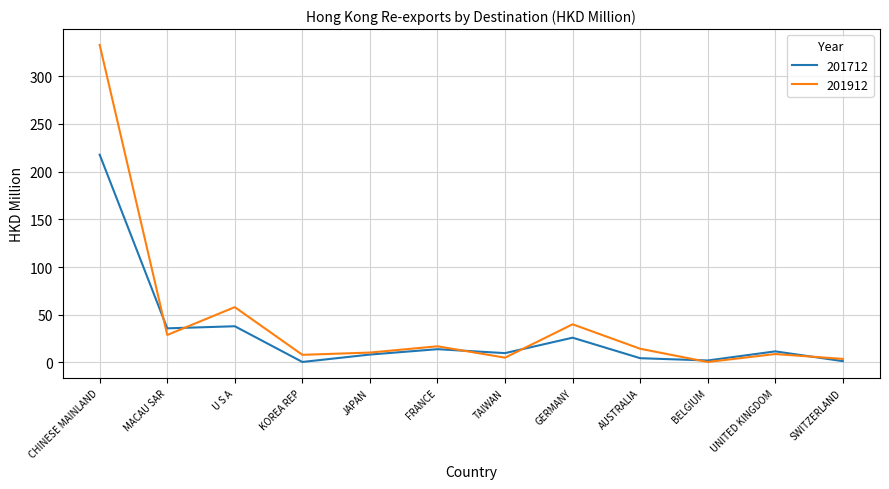

What position from the left is AUSTRALIA?

9